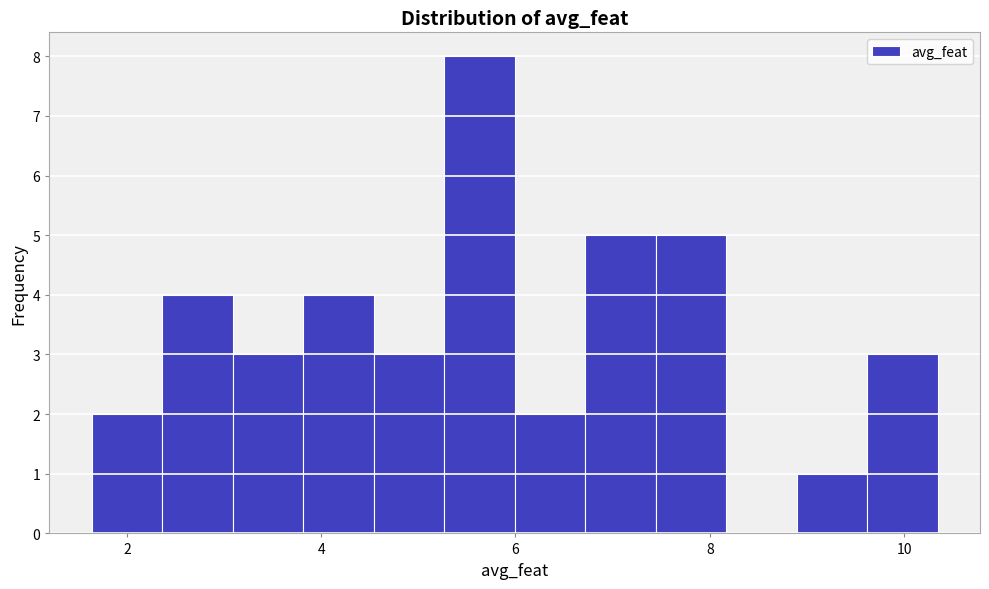

Read against the x-axis, roughly where is the centre of the tallest bar?

5.6